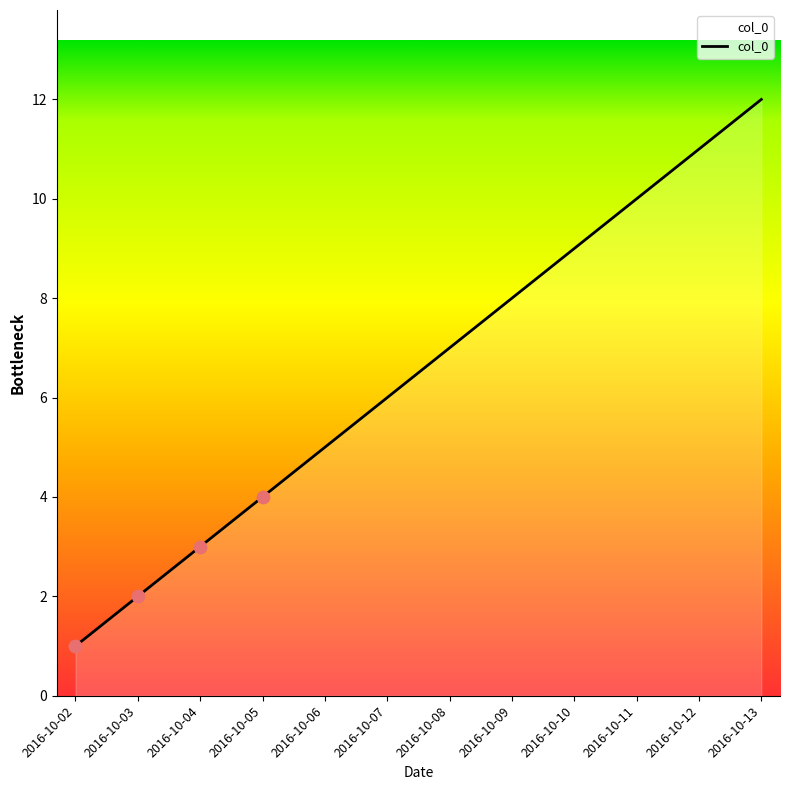

What is the change in value from 2016-10-07 to 2016-10-13?

+6